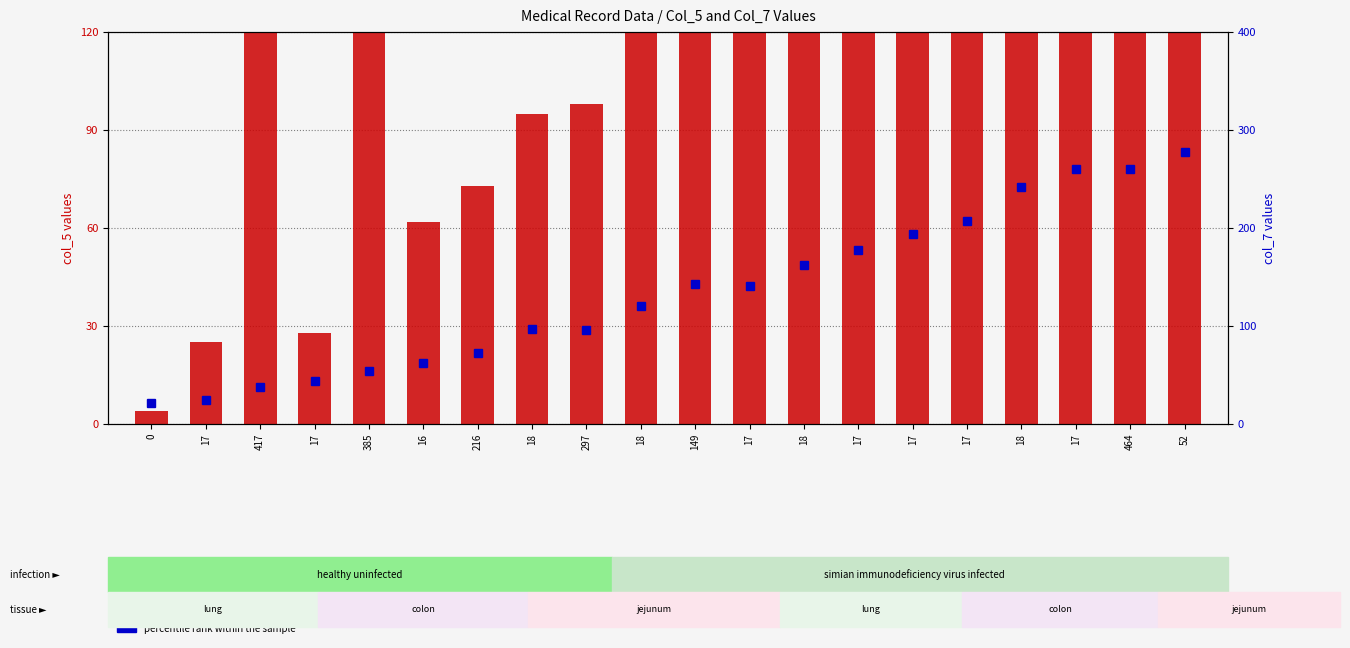

At which label is percentile rank within the sample closest to 150?

149